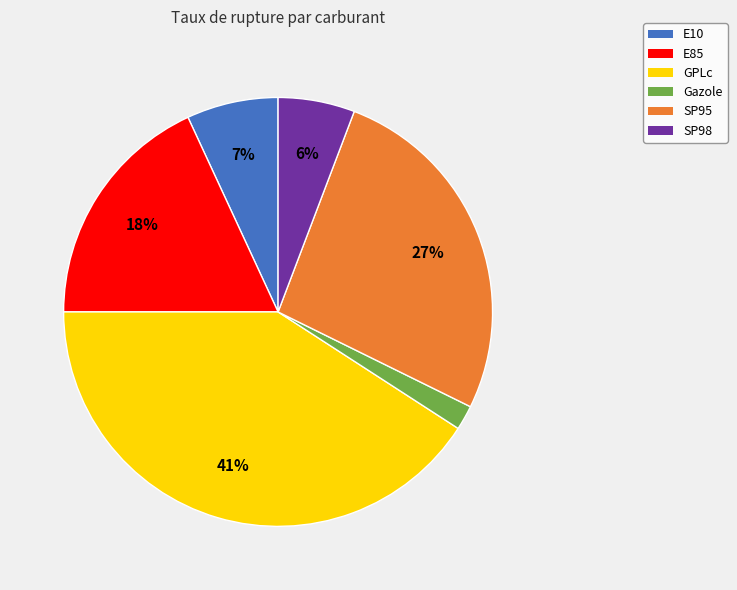

Does E85 account for over 50% of the chart?

No